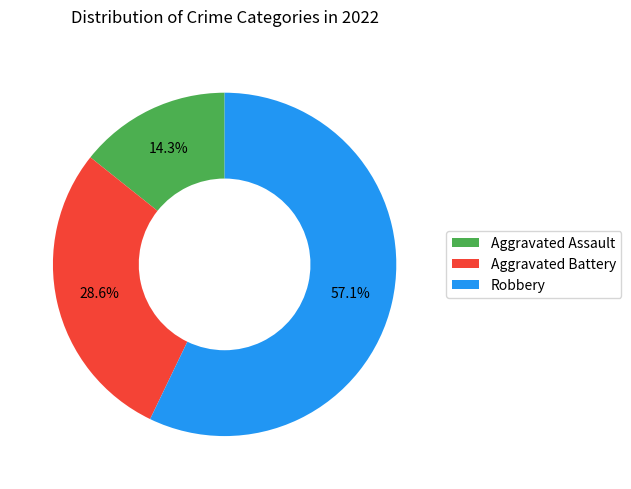

Is Robbery the majority of the pie?

Yes